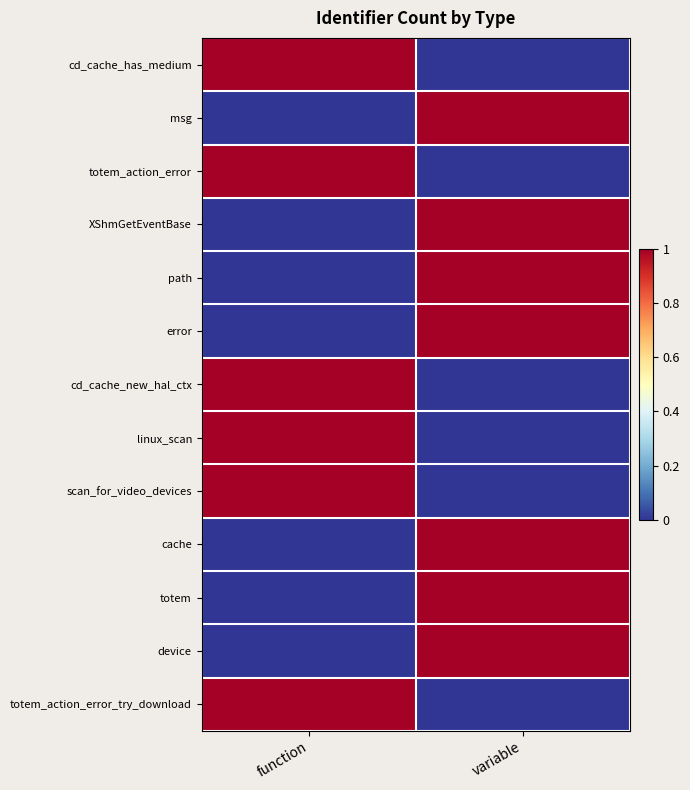

Rank the series by their maximum value, from lowest to highest.

cd_cache_has_medium, msg, totem_action_error, XShmGetEventBase, path, error, cd_cache_new_hal_ctx, linux_scan, scan_for_video_devices, cache, totem, device, totem_action_error_try_download